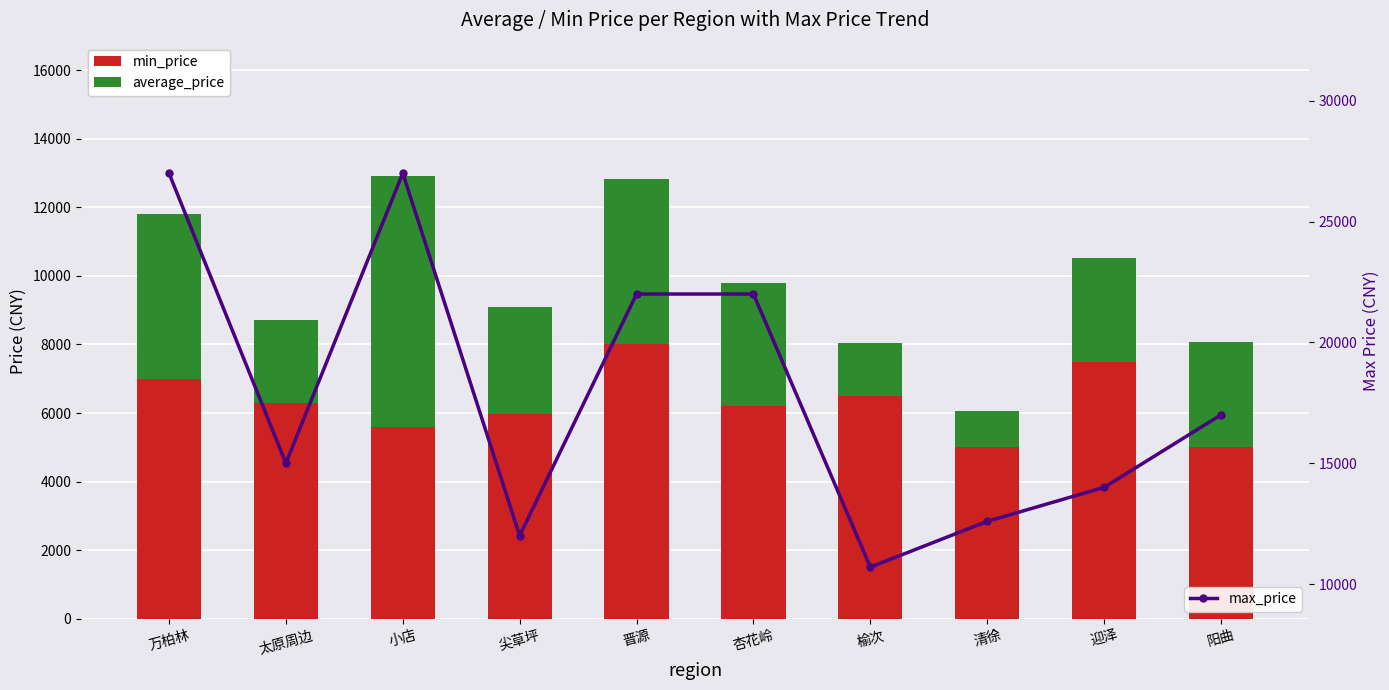

Which series changed the most between 晋源 and 榆次?

max_price